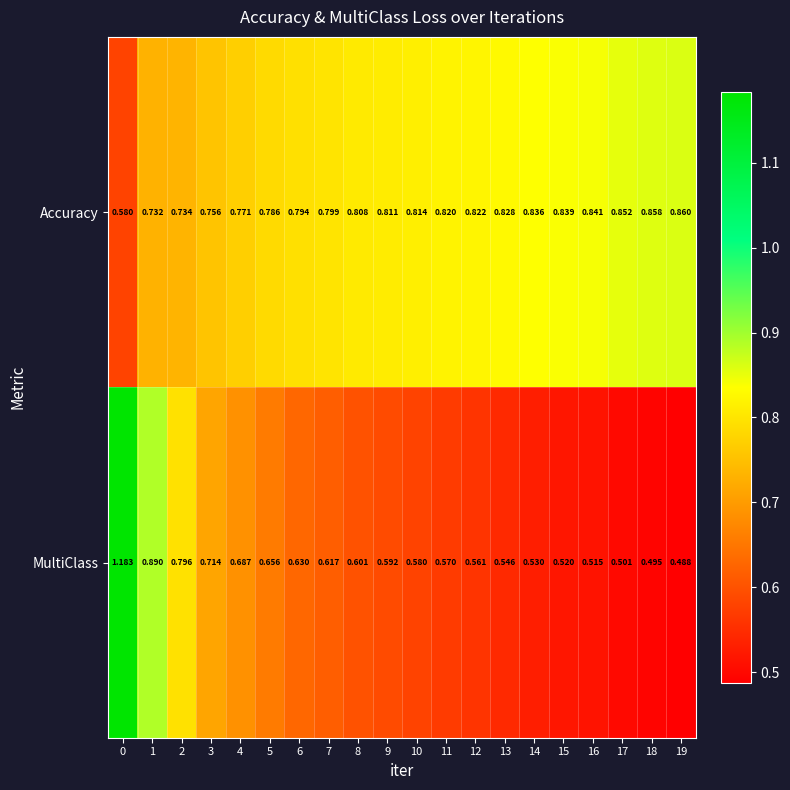

Between 15 and 17, which series saw the biggest shift?

MultiClass